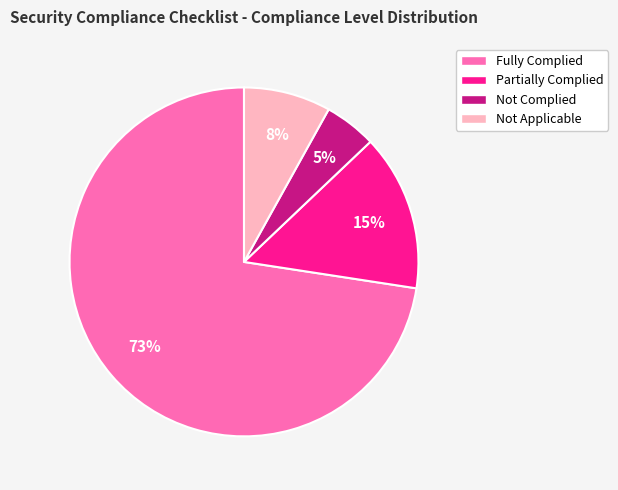

To the nearest percent, what is the average slice percentage?

25%